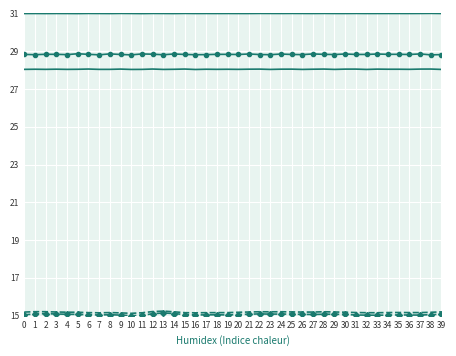

What is the spread (max minus min) of values at 29?

15.9